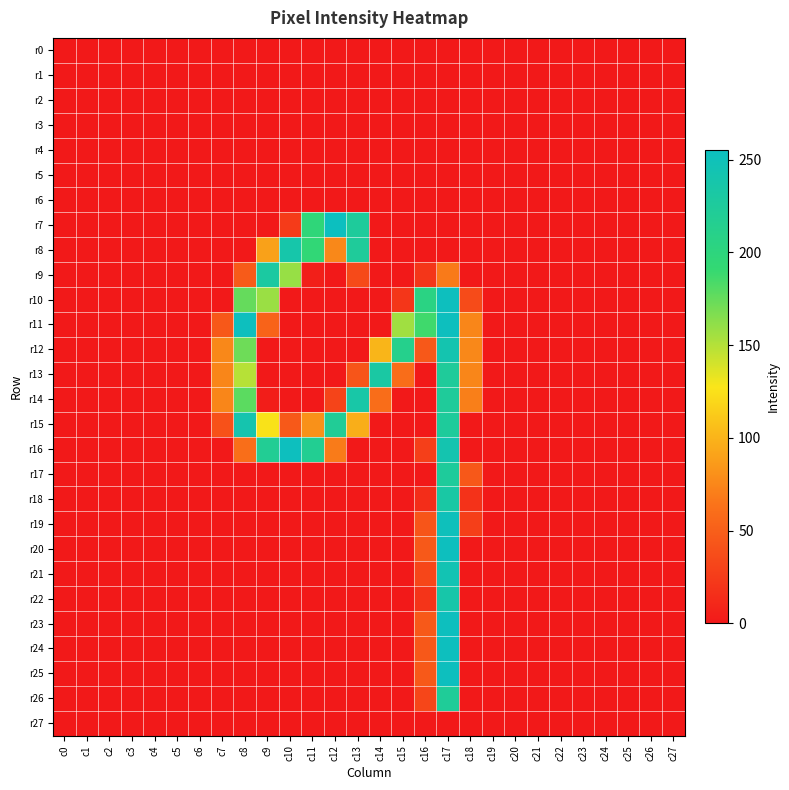

Reading right to left, extract all data points from this chart.

r0: c27=0	c26=0	c25=0	c24=0	c23=0	c22=0	c21=0	c20=0	c19=0	c18=0	c17=0	c16=0	c15=0	c14=0	c13=0	c12=0	c11=0	c10=0	c9=0	c8=0	c7=0	c6=0	c5=0	c4=0	c3=0	c2=0	c1=0	c0=0
r1: c27=0	c26=0	c25=0	c24=0	c23=0	c22=0	c21=0	c20=0	c19=0	c18=0	c17=0	c16=0	c15=0	c14=0	c13=0	c12=0	c11=0	c10=0	c9=0	c8=0	c7=0	c6=0	c5=0	c4=0	c3=0	c2=0	c1=0	c0=0
r2: c27=0	c26=0	c25=0	c24=0	c23=0	c22=0	c21=0	c20=0	c19=0	c18=0	c17=0	c16=0	c15=0	c14=0	c13=0	c12=0	c11=0	c10=0	c9=0	c8=0	c7=0	c6=0	c5=0	c4=0	c3=0	c2=0	c1=0	c0=0
r3: c27=0	c26=0	c25=0	c24=0	c23=0	c22=0	c21=0	c20=0	c19=0	c18=0	c17=0	c16=0	c15=0	c14=0	c13=0	c12=0	c11=0	c10=0	c9=0	c8=0	c7=0	c6=0	c5=0	c4=0	c3=0	c2=0	c1=0	c0=0
r4: c27=0	c26=0	c25=0	c24=0	c23=0	c22=0	c21=0	c20=0	c19=0	c18=0	c17=0	c16=0	c15=0	c14=0	c13=0	c12=0	c11=0	c10=0	c9=0	c8=0	c7=0	c6=0	c5=0	c4=0	c3=0	c2=0	c1=0	c0=0
r5: c27=0	c26=0	c25=0	c24=0	c23=0	c22=0	c21=0	c20=0	c19=0	c18=0	c17=0	c16=0	c15=0	c14=0	c13=0	c12=0	c11=0	c10=0	c9=0	c8=0	c7=0	c6=0	c5=0	c4=0	c3=0	c2=0	c1=0	c0=0
r6: c27=0	c26=0	c25=0	c24=0	c23=0	c22=0	c21=0	c20=0	c19=0	c18=0	c17=0	c16=0	c15=0	c14=0	c13=0	c12=0	c11=0	c10=0	c9=0	c8=0	c7=0	c6=0	c5=0	c4=0	c3=0	c2=0	c1=0	c0=0
r7: c27=0	c26=0	c25=0	c24=0	c23=0	c22=0	c21=0	c20=0	c19=0	c18=0	c17=0	c16=0	c15=0	c14=0	c13=225	c12=255	c11=197	c10=24	c9=0	c8=0	c7=0	c6=0	c5=0	c4=0	c3=0	c2=0	c1=0	c0=0
r8: c27=0	c26=0	c25=0	c24=0	c23=0	c22=0	c21=0	c20=0	c19=0	c18=0	c17=0	c16=0	c15=0	c14=0	c13=224	c12=76	c11=194	c10=238	c9=90	c8=0	c7=0	c6=0	c5=0	c4=0	c3=0	c2=0	c1=0	c0=0
r9: c27=0	c26=0	c25=0	c24=0	c23=0	c22=0	c21=0	c20=0	c19=0	c18=0	c17=68	c16=21	c15=0	c14=0	c13=35	c12=0	c11=4	c10=159	c9=230	c8=47	c7=0	c6=0	c5=0	c4=0	c3=0	c2=0	c1=0	c0=0
r10: c27=0	c26=0	c25=0	c24=0	c23=0	c22=0	c21=0	c20=0	c19=0	c18=36	c17=254	c16=205	c15=21	c14=0	c13=0	c12=0	c11=0	c10=0	c9=158	c8=175	c7=0	c6=0	c5=0	c4=0	c3=0	c2=0	c1=0	c0=0
r11: c27=0	c26=0	c25=0	c24=0	c23=0	c22=0	c21=0	c20=0	c19=0	c18=75	c17=254	c16=187	c15=156	c14=0	c13=0	c12=0	c11=0	c10=0	c9=53	c8=254	c7=45	c6=0	c5=0	c4=0	c3=0	c2=0	c1=0	c0=0
r12: c27=0	c26=0	c25=0	c24=0	c23=0	c22=0	c21=0	c20=0	c19=0	c18=76	c17=242	c16=45	c15=213	c14=101	c13=0	c12=0	c11=0	c10=0	c9=0	c8=172	c7=76	c6=0	c5=0	c4=0	c3=0	c2=0	c1=0	c0=0
r13: c27=0	c26=0	c25=0	c24=0	c23=0	c22=0	c21=0	c20=0	c19=0	c18=75	c17=224	c16=0	c15=60	c14=232	c13=43	c12=0	c11=0	c10=0	c9=0	c8=149	c7=75	c6=0	c5=0	c4=0	c3=0	c2=0	c1=0	c0=0
r14: c27=0	c26=0	c25=0	c24=0	c23=0	c22=0	c21=0	c20=0	c19=0	c18=71	c17=224	c16=0	c15=0	c14=60	c13=235	c12=31	c11=0	c10=0	c9=3	c8=178	c7=75	c6=0	c5=0	c4=0	c3=0	c2=0	c1=0	c0=0
r15: c27=0	c26=0	c25=0	c24=0	c23=0	c22=0	c21=0	c20=0	c19=0	c18=0	c17=225	c16=0	c15=0	c14=0	c13=97	c12=221	c11=81	c10=46	c9=126	c8=241	c7=40	c6=0	c5=0	c4=0	c3=0	c2=0	c1=0	c0=0
r16: c27=0	c26=0	c25=0	c24=0	c23=0	c22=0	c21=0	c20=0	c19=0	c18=0	c17=242	c16=27	c15=0	c14=0	c13=0	c12=69	c11=218	c10=254	c9=219	c8=61	c7=0	c6=0	c5=0	c4=0	c3=0	c2=0	c1=0	c0=0
r17: c27=0	c26=0	c25=0	c24=0	c23=0	c22=0	c21=0	c20=0	c19=0	c18=45	c17=225	c16=0	c15=0	c14=0	c13=0	c12=0	c11=0	c10=0	c9=0	c8=0	c7=0	c6=0	c5=0	c4=0	c3=0	c2=0	c1=0	c0=0
r18: c27=0	c26=0	c25=0	c24=0	c23=0	c22=0	c21=0	c20=0	c19=0	c18=18	c17=233	c16=14	c15=0	c14=0	c13=0	c12=0	c11=0	c10=0	c9=0	c8=0	c7=0	c6=0	c5=0	c4=0	c3=0	c2=0	c1=0	c0=0
r19: c27=0	c26=0	c25=0	c24=0	c23=0	c22=0	c21=0	c20=0	c19=0	c18=27	c17=252	c16=43	c15=0	c14=0	c13=0	c12=0	c11=0	c10=0	c9=0	c8=0	c7=0	c6=0	c5=0	c4=0	c3=0	c2=0	c1=0	c0=0
r20: c27=0	c26=0	c25=0	c24=0	c23=0	c22=0	c21=0	c20=0	c19=0	c18=0	c17=254	c16=46	c15=0	c14=0	c13=0	c12=0	c11=0	c10=0	c9=0	c8=0	c7=0	c6=0	c5=0	c4=0	c3=0	c2=0	c1=0	c0=0
r21: c27=0	c26=0	c25=0	c24=0	c23=0	c22=0	c21=0	c20=0	c19=0	c18=0	c17=245	c16=32	c15=0	c14=0	c13=0	c12=0	c11=0	c10=0	c9=0	c8=0	c7=0	c6=0	c5=0	c4=0	c3=0	c2=0	c1=0	c0=0
r22: c27=0	c26=0	c25=0	c24=0	c23=0	c22=0	c21=0	c20=0	c19=0	c18=0	c17=237	c16=19	c15=0	c14=0	c13=0	c12=0	c11=0	c10=0	c9=0	c8=0	c7=0	c6=0	c5=0	c4=0	c3=0	c2=0	c1=0	c0=0
r23: c27=0	c26=0	c25=0	c24=0	c23=0	c22=0	c21=0	c20=0	c19=0	c18=0	c17=254	c16=46	c15=0	c14=0	c13=0	c12=0	c11=0	c10=0	c9=0	c8=0	c7=0	c6=0	c5=0	c4=0	c3=0	c2=0	c1=0	c0=0
r24: c27=0	c26=0	c25=0	c24=0	c23=0	c22=0	c21=0	c20=0	c19=0	c18=0	c17=254	c16=45	c15=0	c14=0	c13=0	c12=0	c11=0	c10=0	c9=0	c8=0	c7=0	c6=0	c5=0	c4=0	c3=0	c2=0	c1=0	c0=0
r25: c27=0	c26=0	c25=0	c24=0	c23=0	c22=0	c21=0	c20=0	c19=0	c18=0	c17=254	c16=46	c15=0	c14=0	c13=0	c12=0	c11=0	c10=0	c9=0	c8=0	c7=0	c6=0	c5=0	c4=0	c3=0	c2=0	c1=0	c0=0
r26: c27=0	c26=0	c25=0	c24=0	c23=0	c22=0	c21=0	c20=0	c19=0	c18=0	c17=223	c16=32	c15=0	c14=0	c13=0	c12=0	c11=0	c10=0	c9=0	c8=0	c7=0	c6=0	c5=0	c4=0	c3=0	c2=0	c1=0	c0=0
r27: c27=0	c26=0	c25=0	c24=0	c23=0	c22=0	c21=0	c20=0	c19=0	c18=0	c17=0	c16=0	c15=0	c14=0	c13=0	c12=0	c11=0	c10=0	c9=0	c8=0	c7=0	c6=0	c5=0	c4=0	c3=0	c2=0	c1=0	c0=0